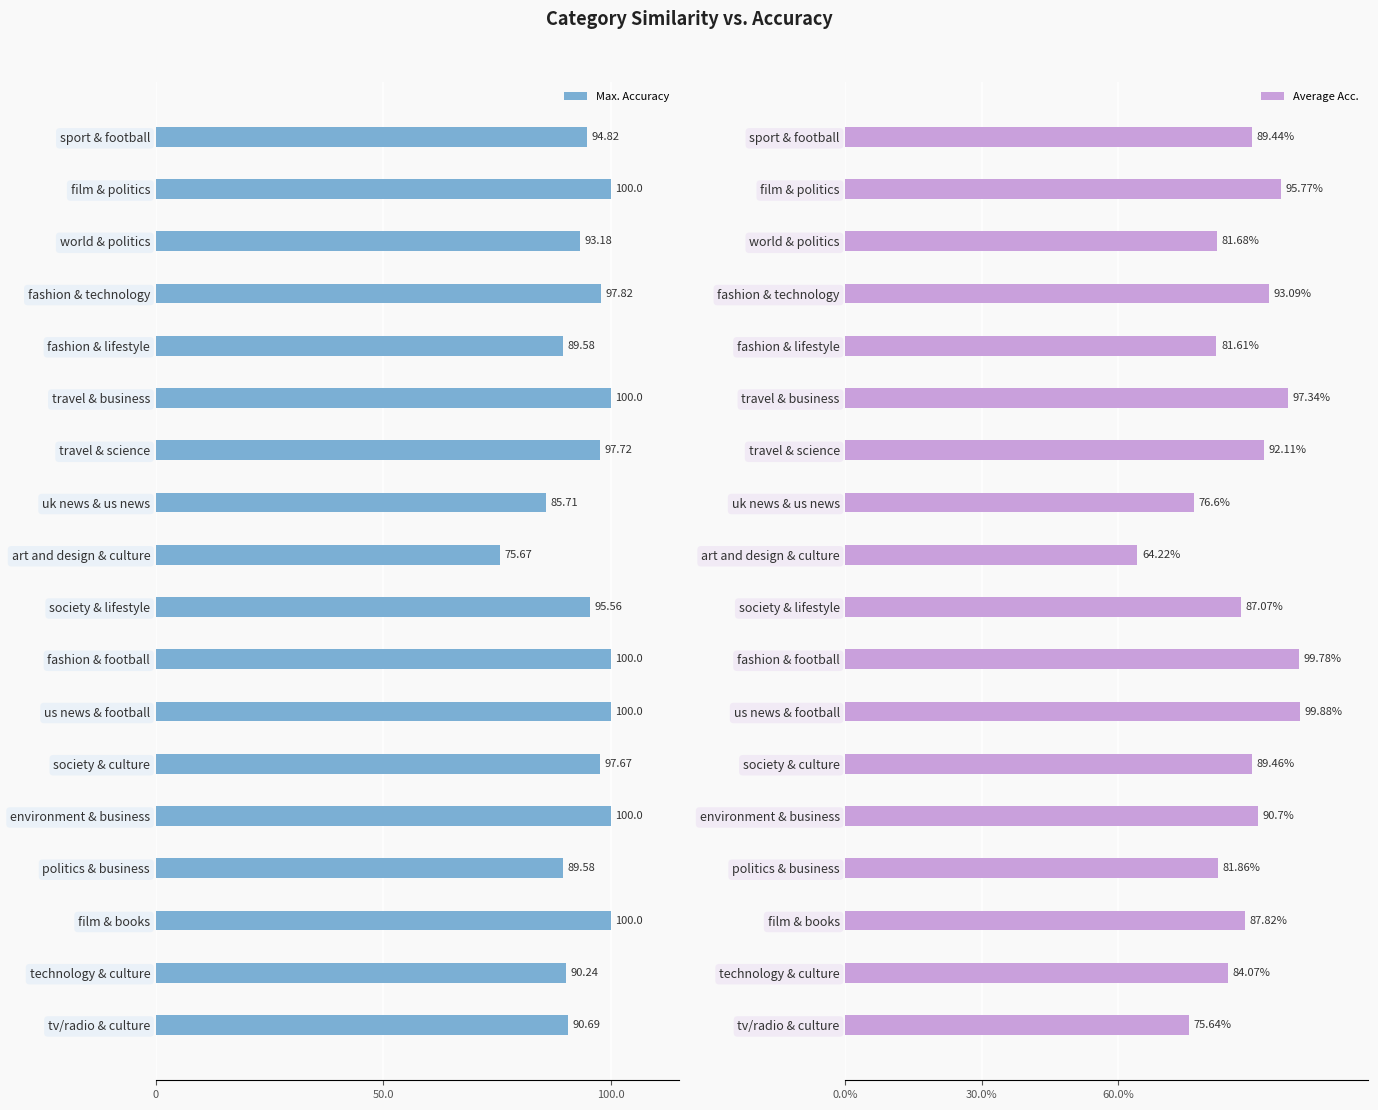

Which category has the highest value in the Average Acc. series?

us news & football